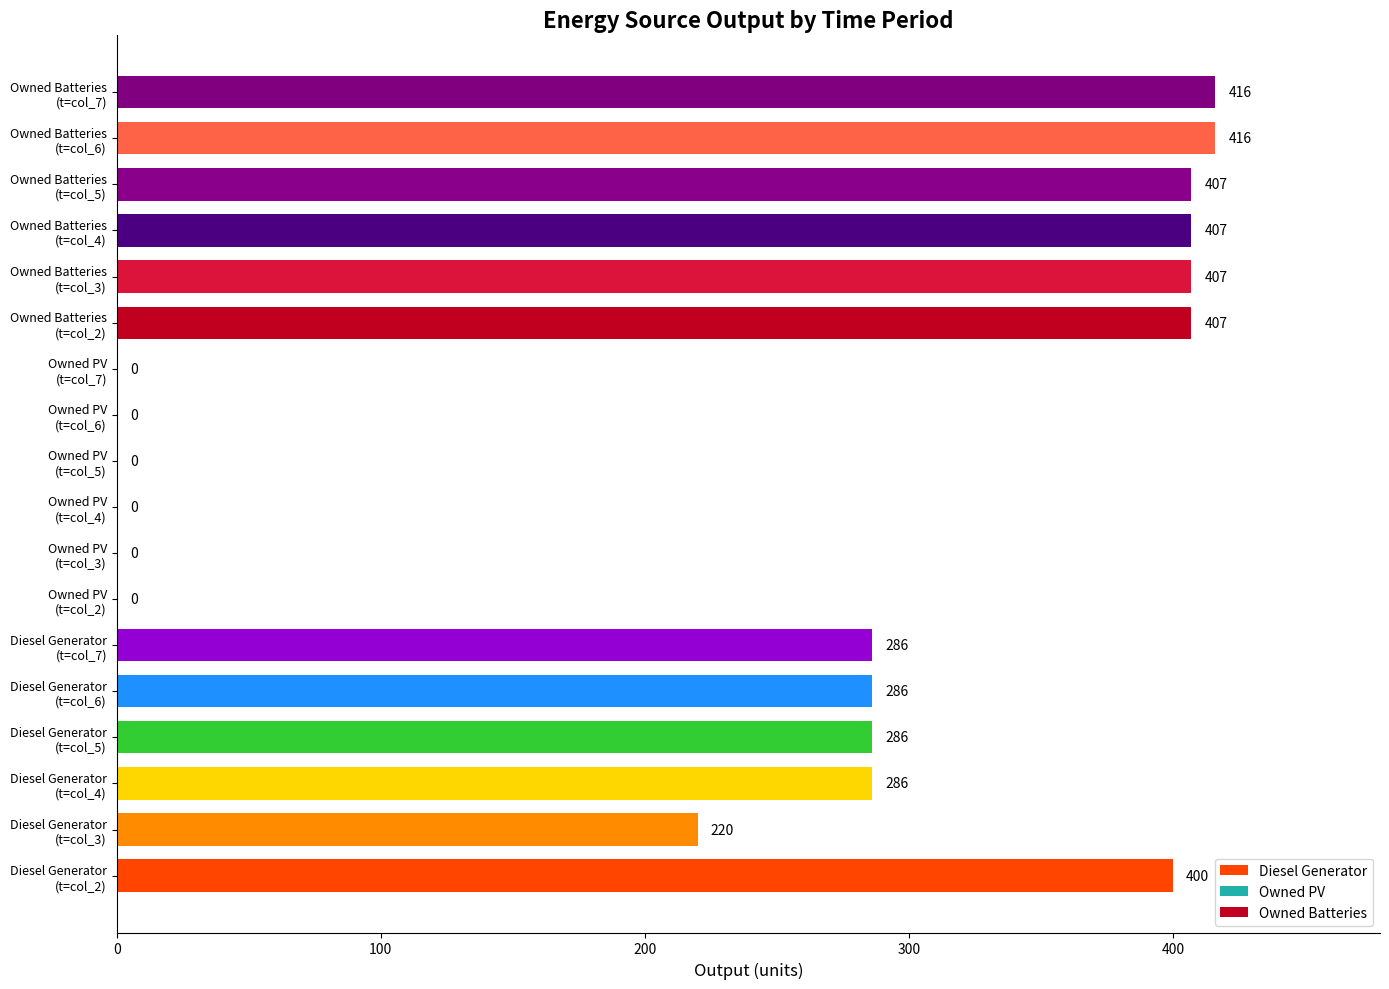

What is the greatest value displayed?

416